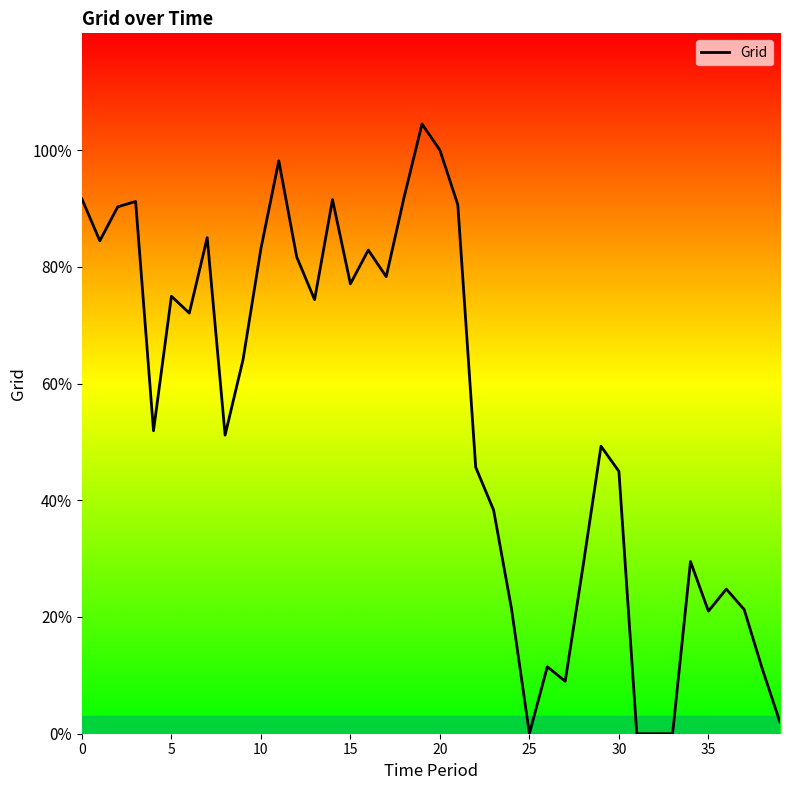

Reading left to right, list all the values displayed in this chart.

4.6	4.2	4.5	4.6	2.6	3.7	3.6	4.3	2.6	3.2	4.2	4.9	4.1	3.7	4.6	3.9	4.1	3.9	4.6	5.2	5.0	4.5	2.3	1.9	1.1	0.0	0.6	0.4	1.4	2.5	2.2	0.0	0.0	0.0	1.5	1.1	1.2	1.1	0.6	0.1